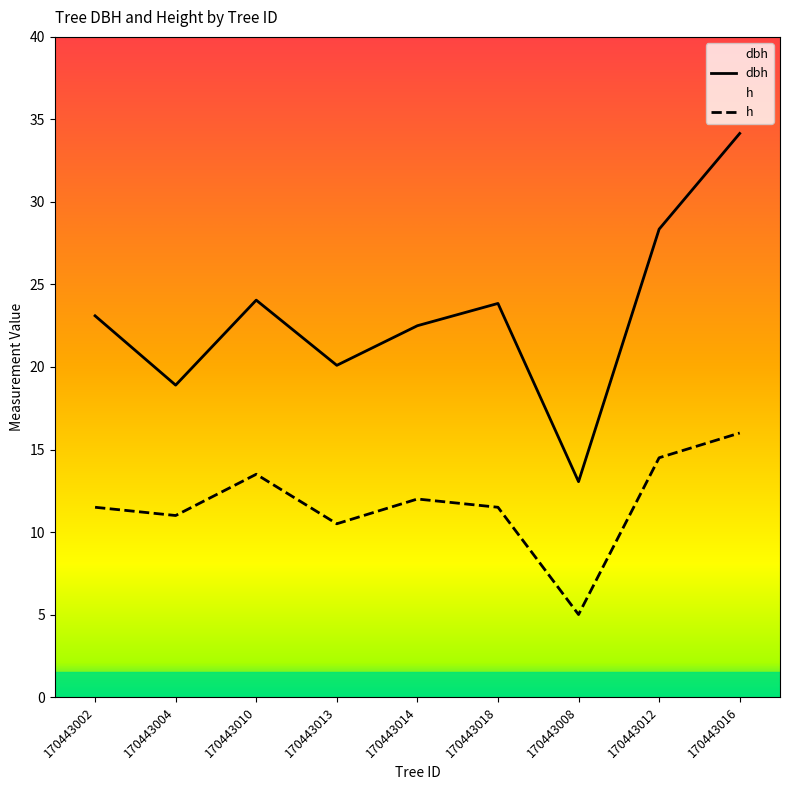

What position from the right is 170443008?

3